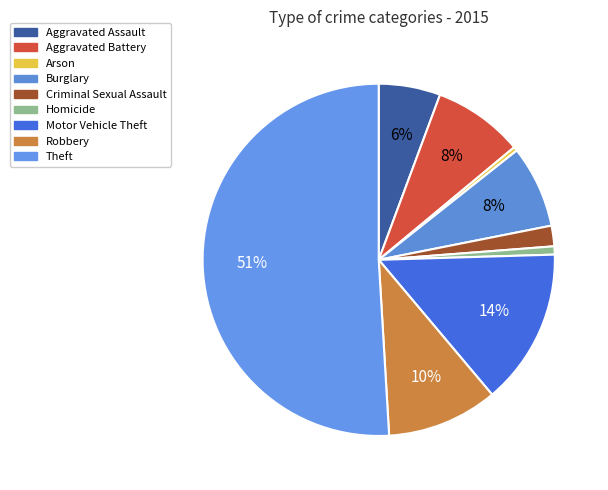

The Homicide slice represents 1% of the pie. True or false?

True